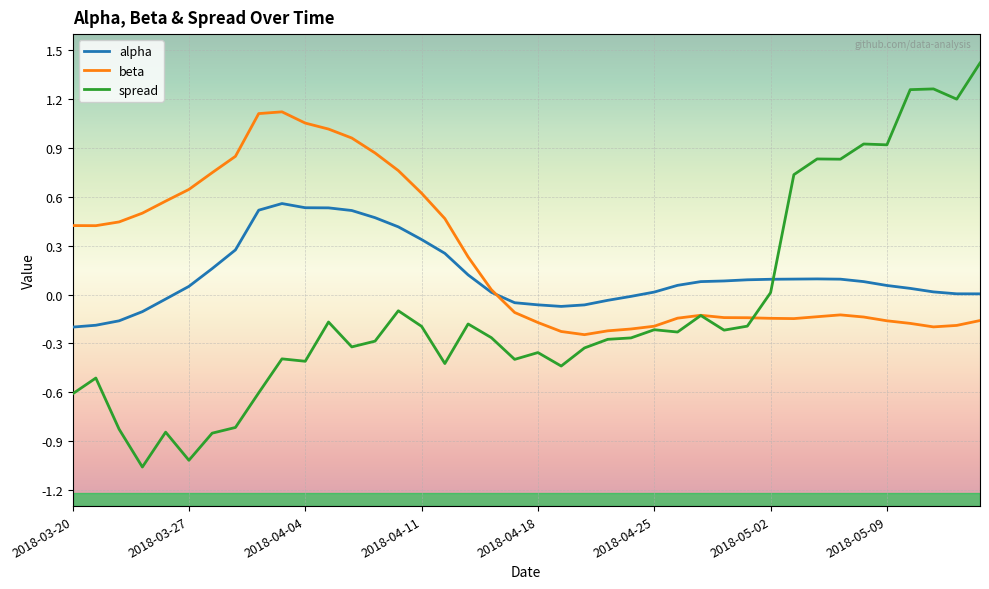

List the series in order of their overall mean, highest first.

beta, alpha, spread